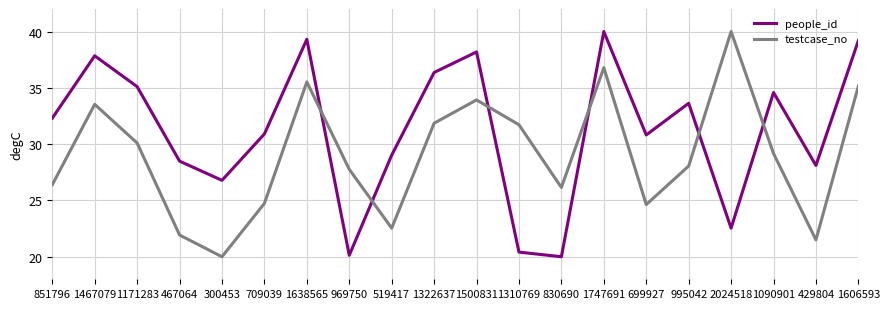

What are all the series names shown in the legend?

people_id, testcase_no